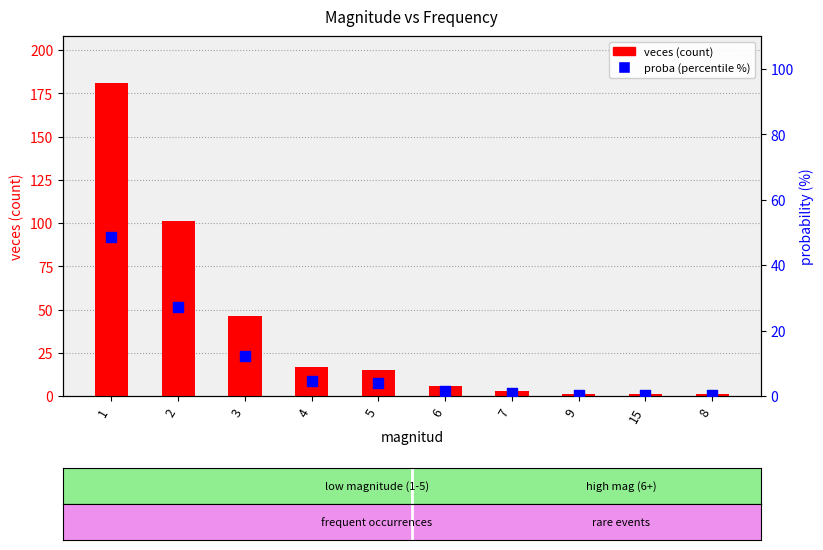

Is the value of veces (count) at 3 greater than the value of proba (percentile %) at 3?

Yes